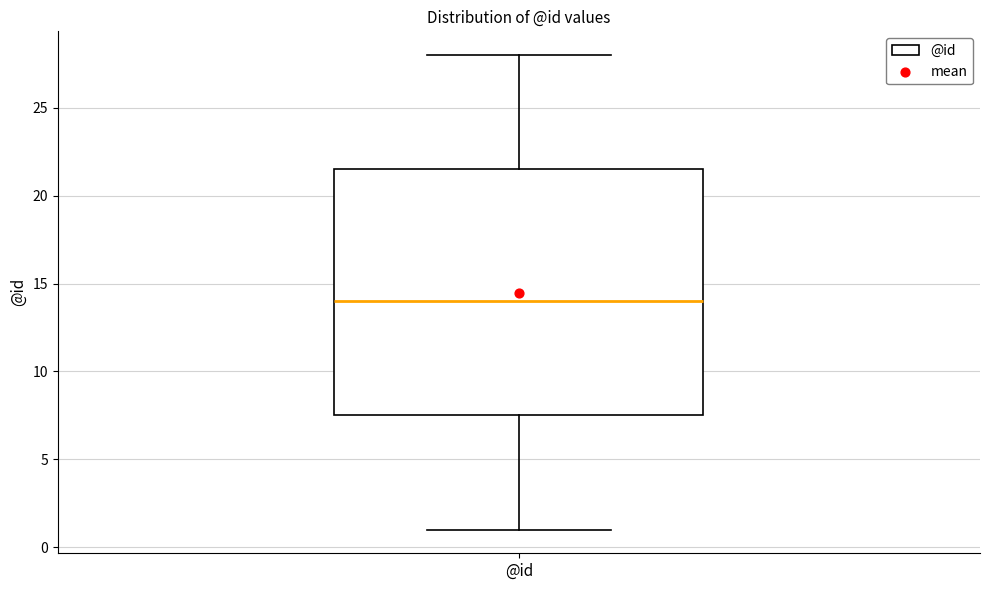

Read this box plot against the y-axis: the position of the median line, the range covered by the box, and the ends of both whiskers. The values are not printed on the chart, so give them approximately, as read against the axis.

median 14.0, box 7.5 to 21.5, whiskers 1.0 to 28.0